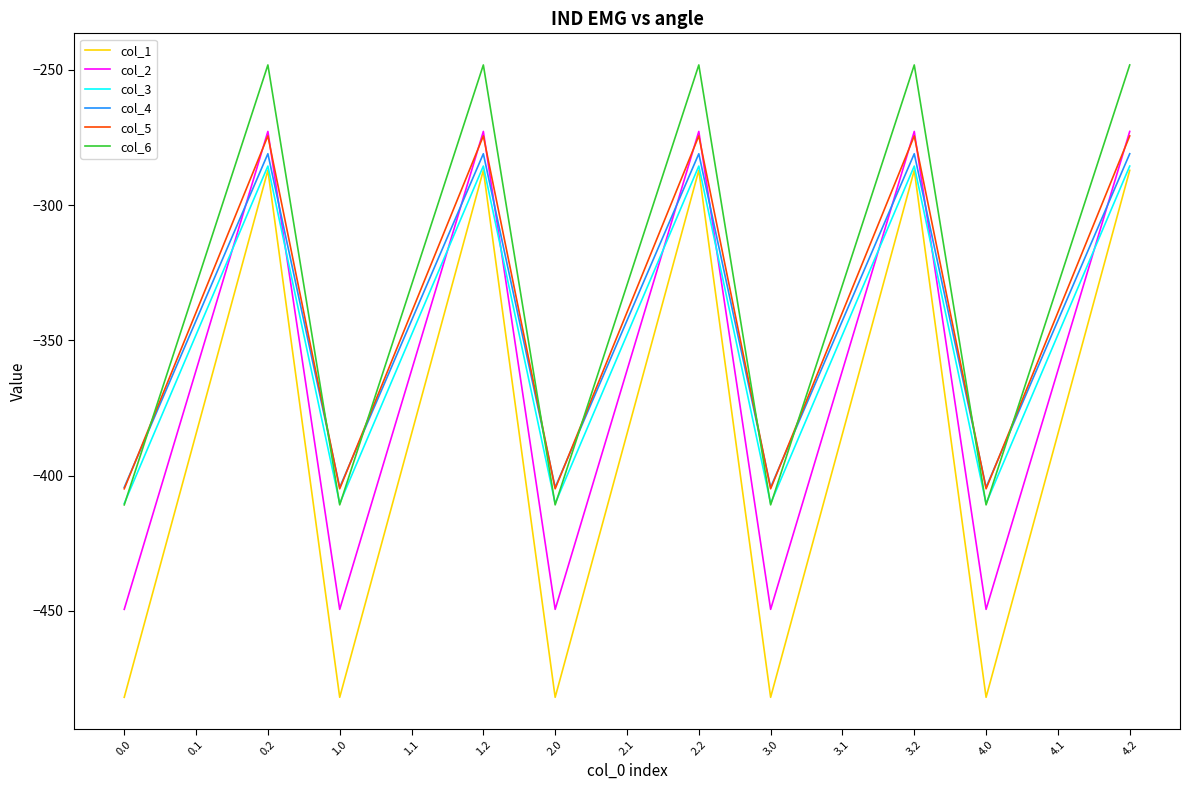

What is the approximate value of col_4 at 0.0?

-404.4